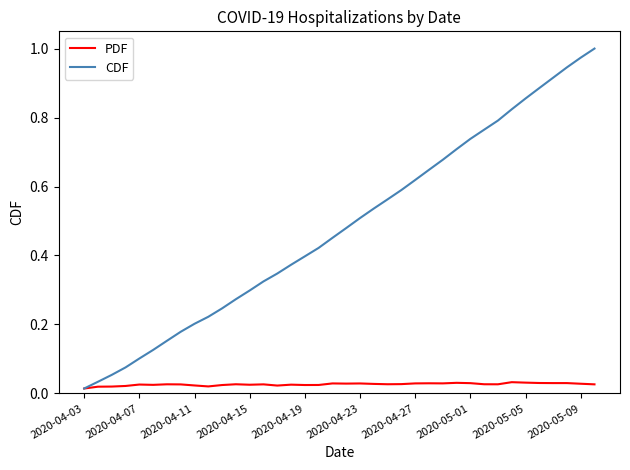

Which series has the largest total across all categories?

CDF